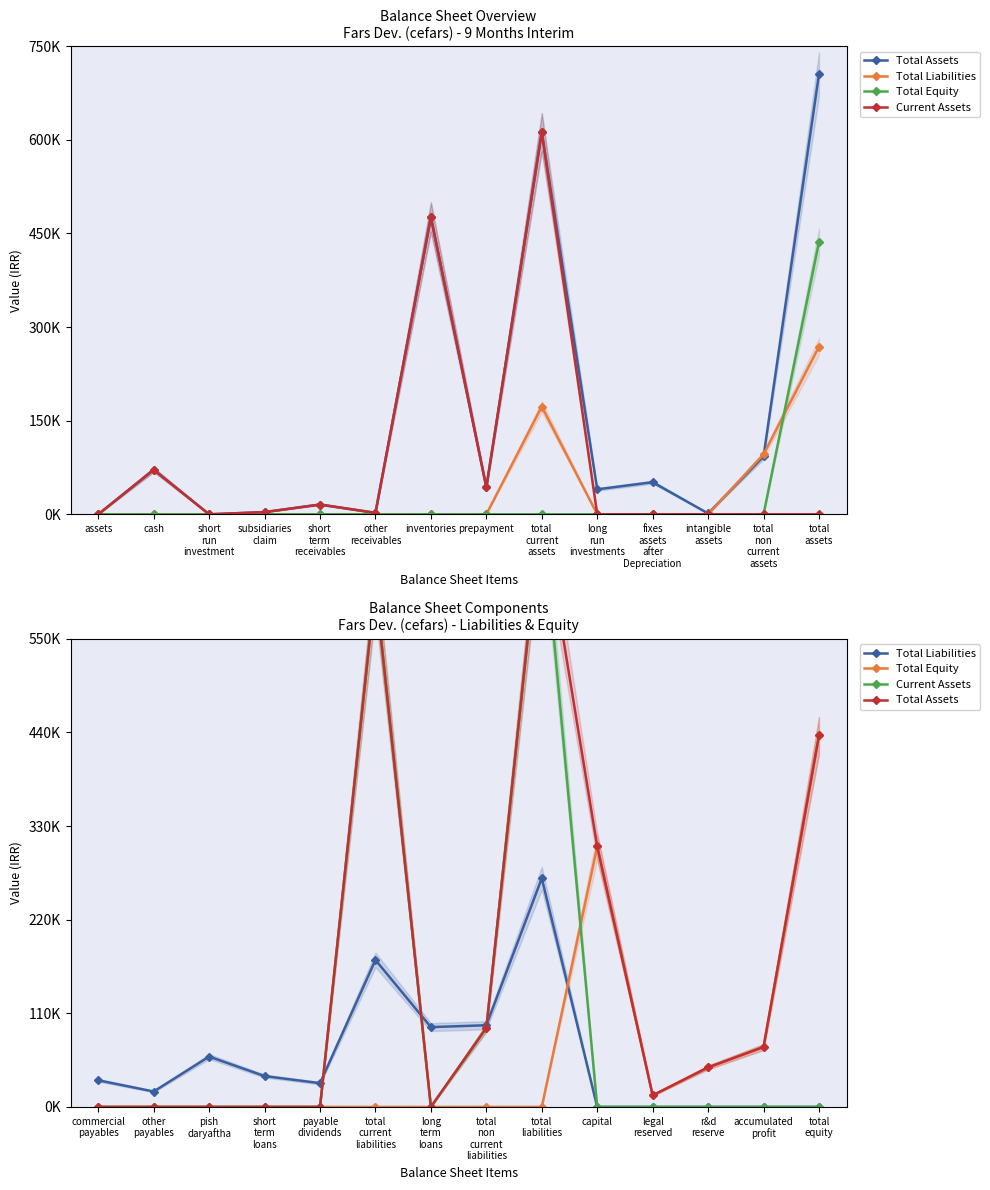

Between total non current liabilities and capital, which is larger?

capital